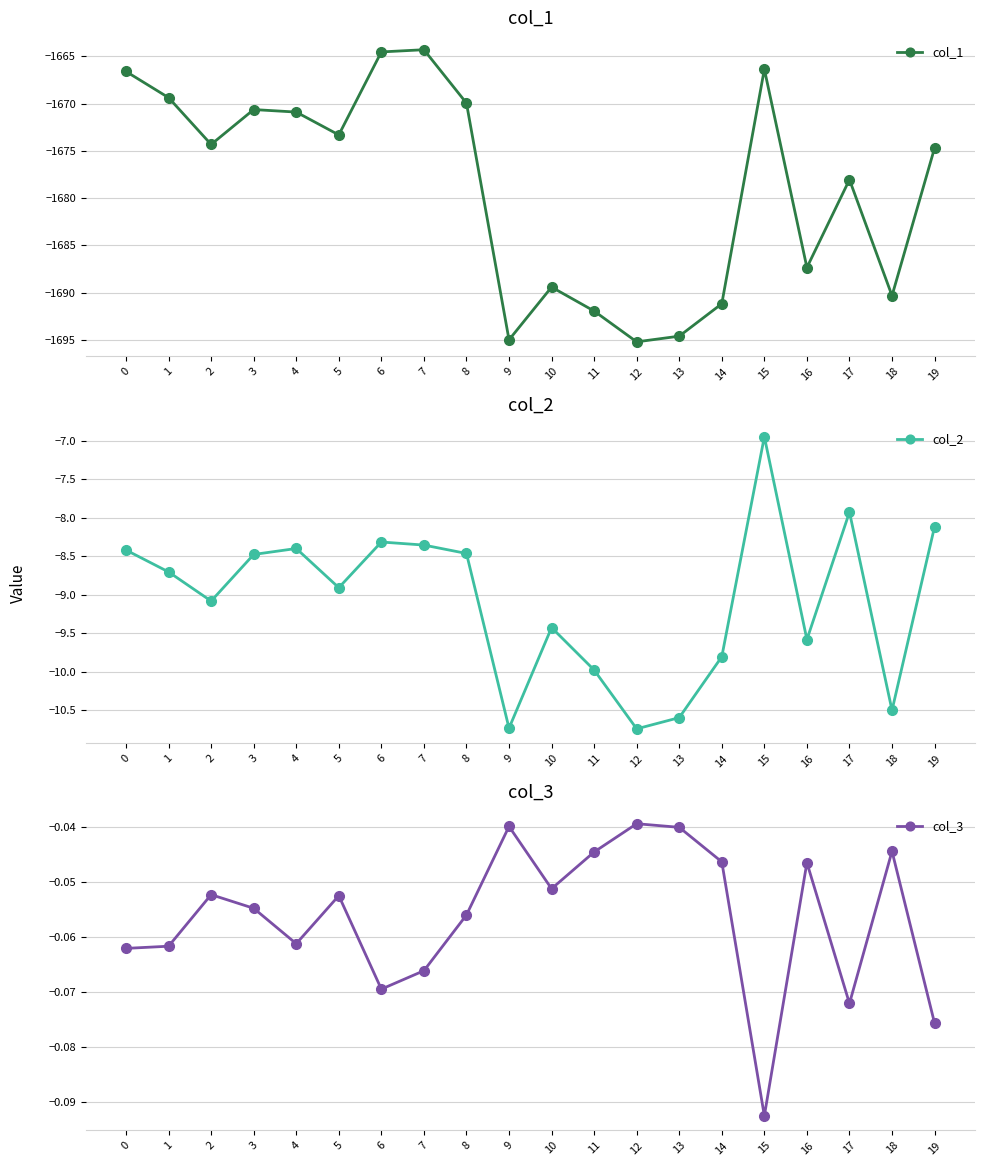

At 13, list the series in order from smallest to largest.

col_1, col_2, col_3